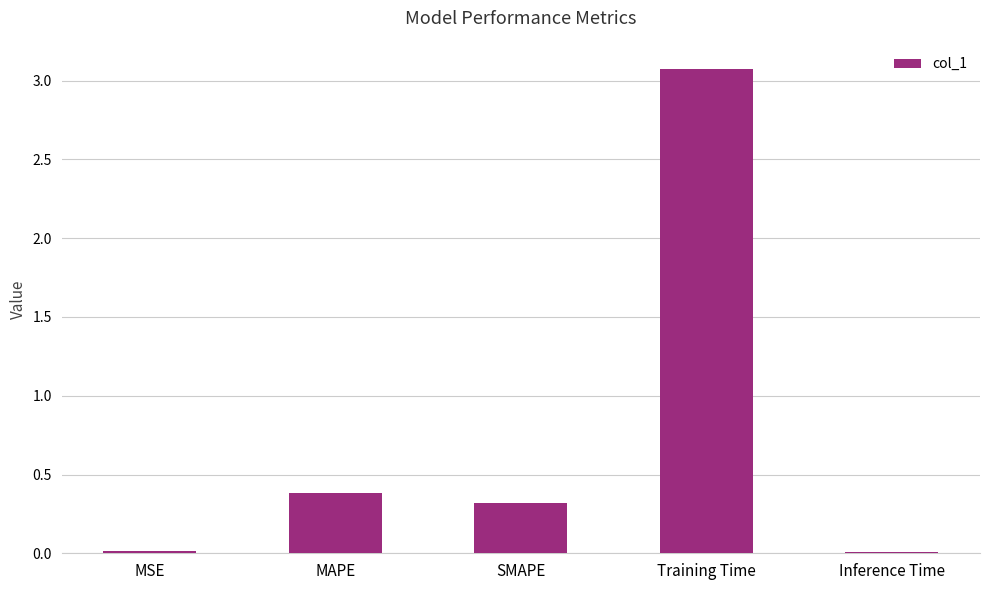

The value at MSE is 0.0. True or false?

True